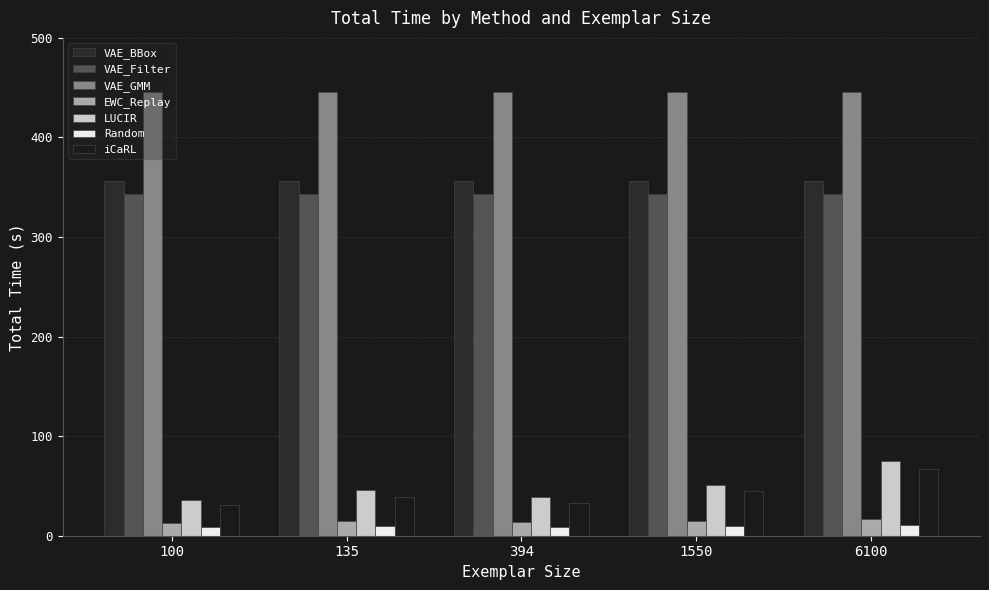

True or false: LUCIR has a value of 38.6 at 394.

True